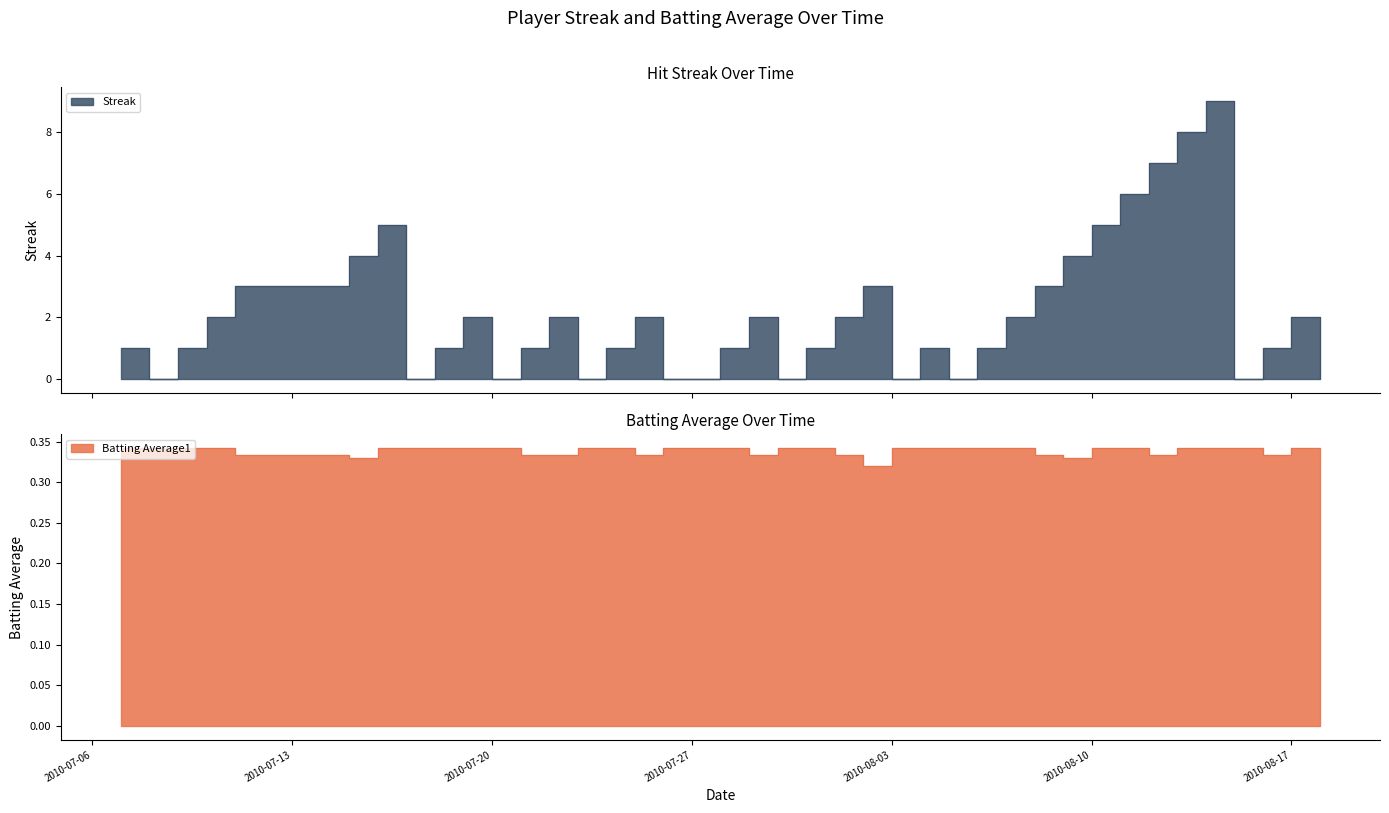

At how many categories does at least one series exceed 3?

8